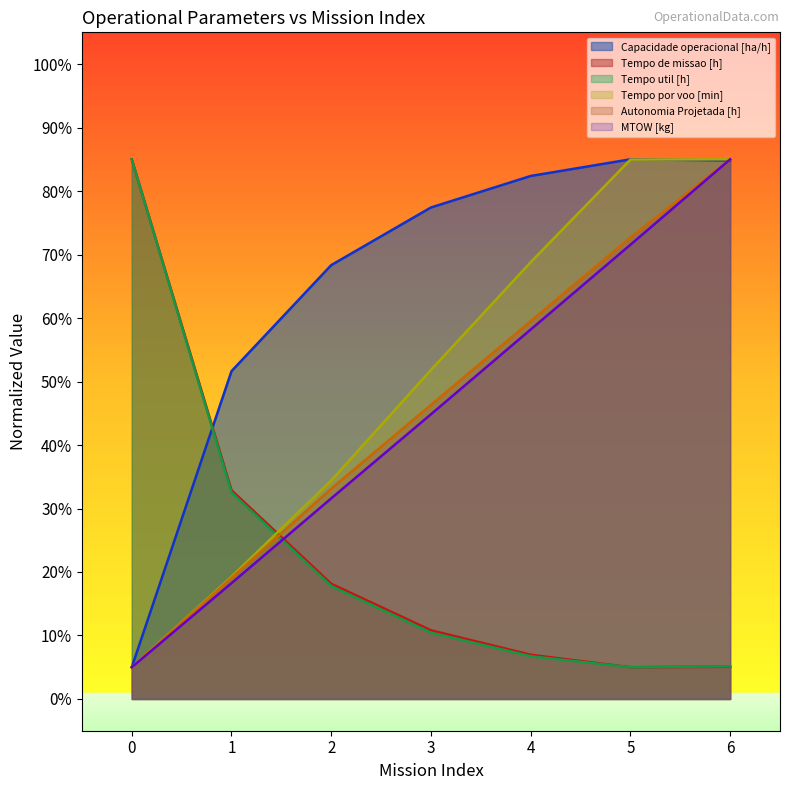

What is the difference between the second highest and second lowest values in the MTOW [kg] series?

53.3